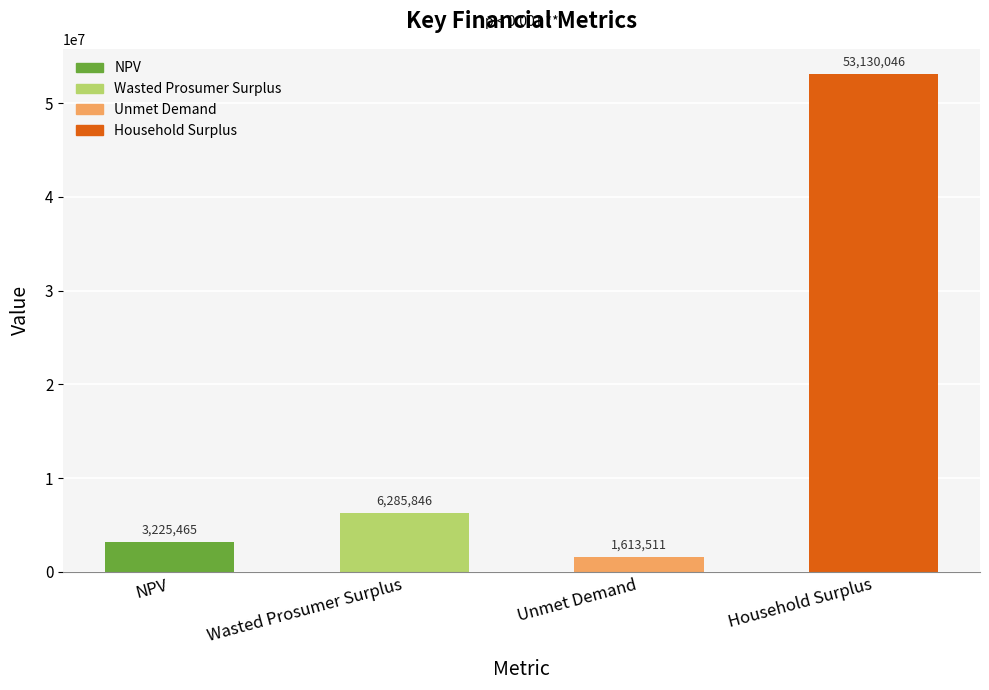

What is the difference between the maximum and minimum values?

51516534.9